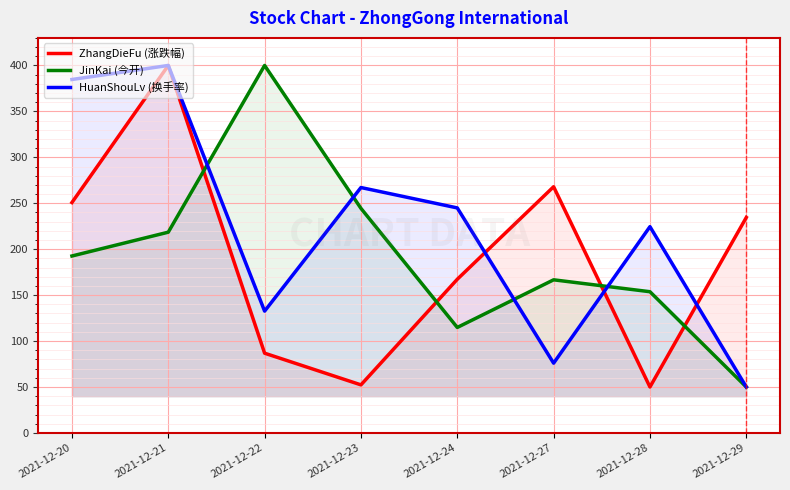

At which category is the sum across all series the highest?

2021-12-21